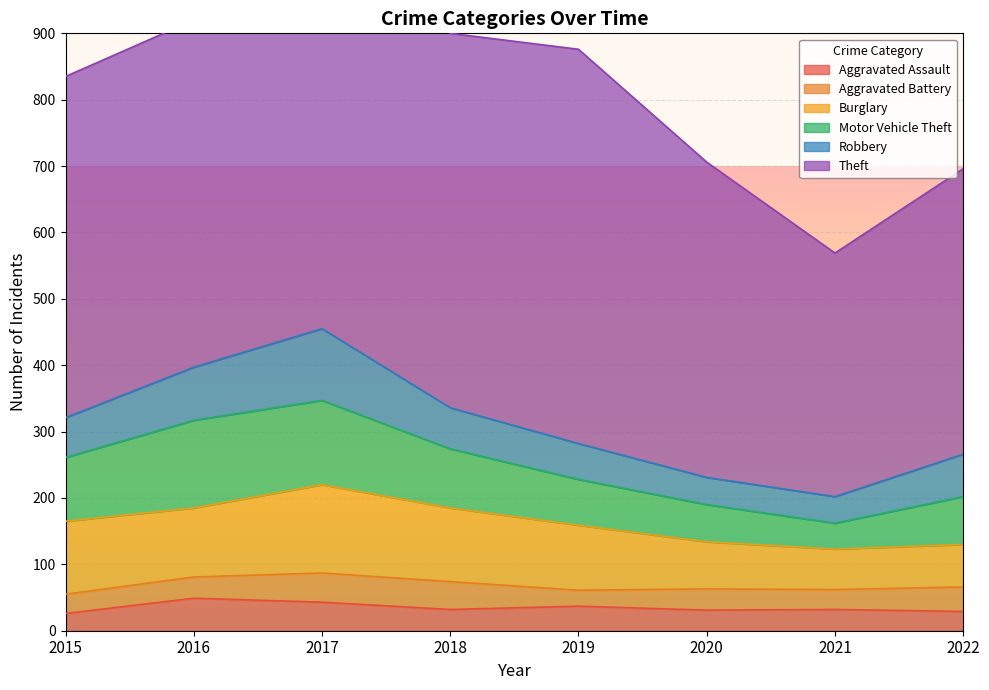

Is the value of Robbery at 2021 greater than the value of Aggravated Battery at 2022?

Yes